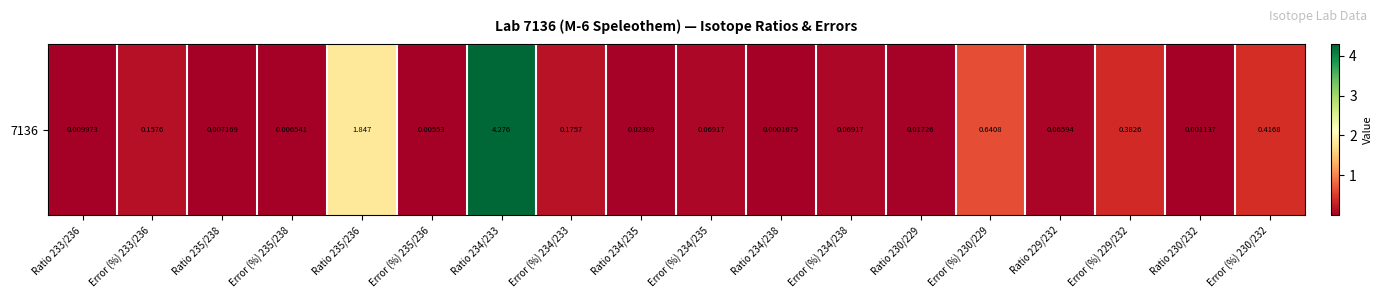

Reading left to right, list all the values displayed in this chart.

0.0	0.2	0.0	0.0	1.8	0.0	4.3	0.2	0.0	0.1	0.0	0.1	0.0	0.6	0.1	0.4	0.0	0.4